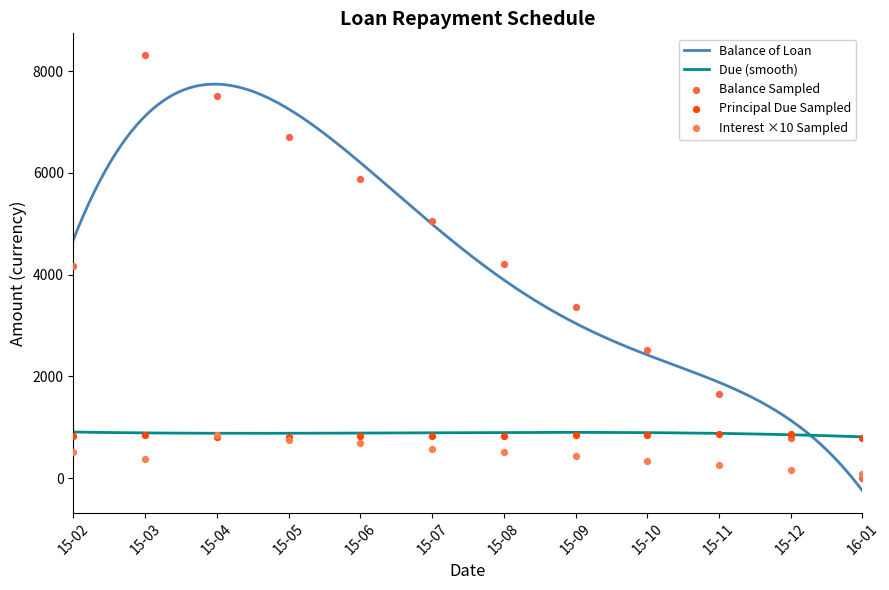

Is the value of Balance of Loan at 15-11 greater than the value of Principal Due at 15-09?

Yes